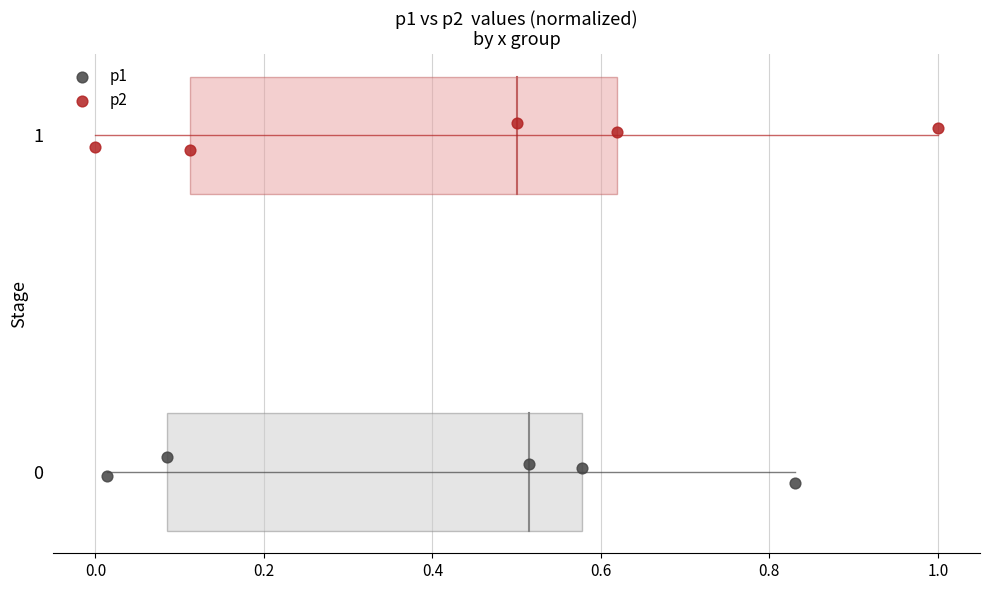

Which series contains the highest Y value?

p2